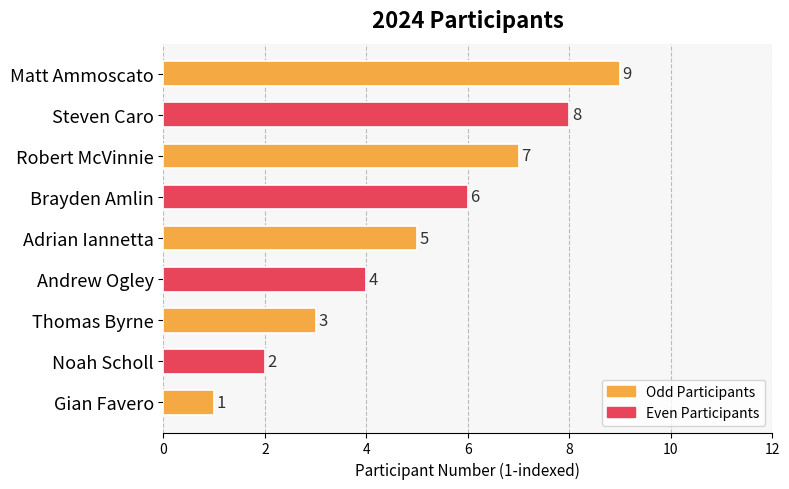

Count the values in the range 3 to 7.

5